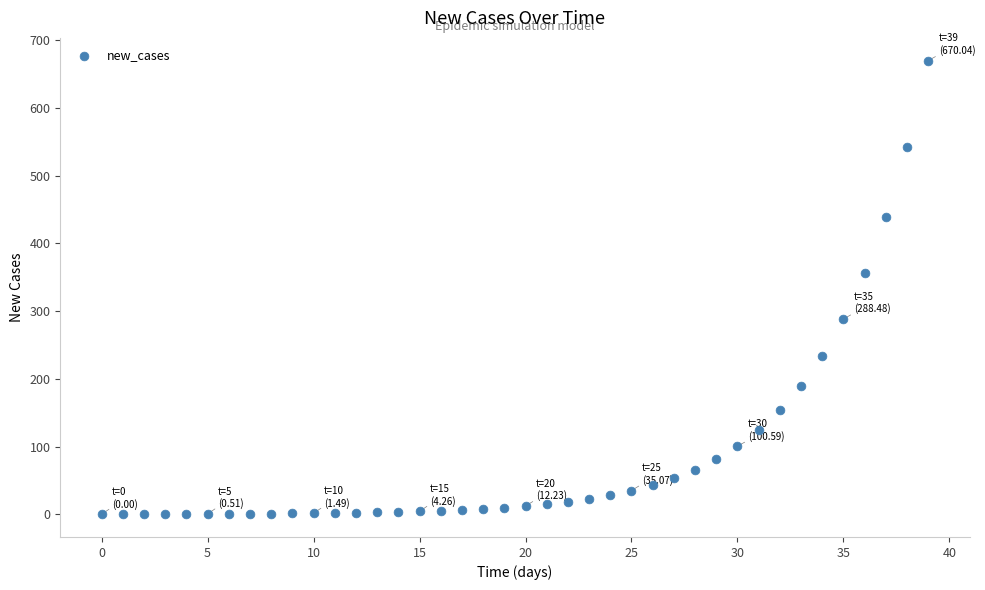

What is the range of Y values (max minus min)?

670.0